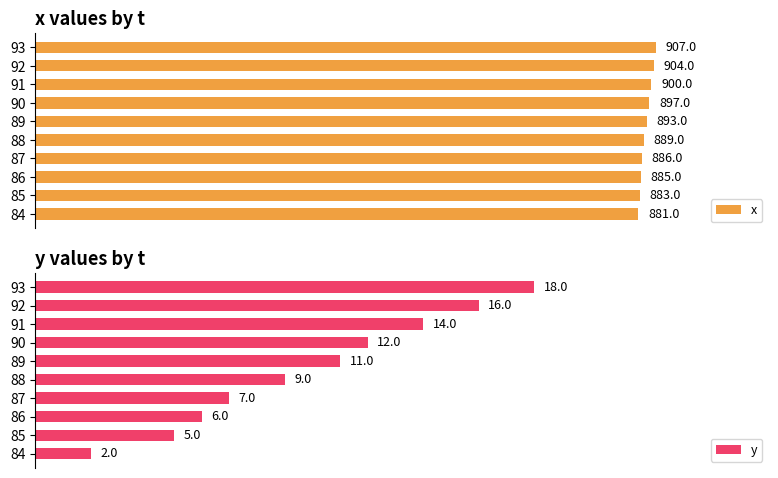

Rank the series by their maximum value, from lowest to highest.

y, x